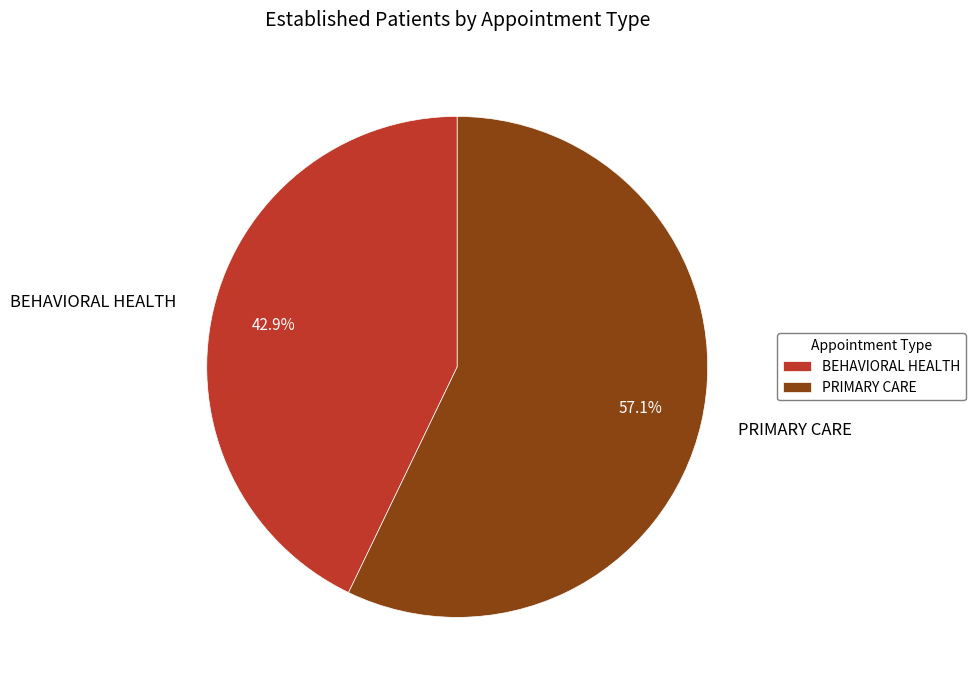

The BEHAVIORAL HEALTH slice represents 43% of the pie. True or false?

True